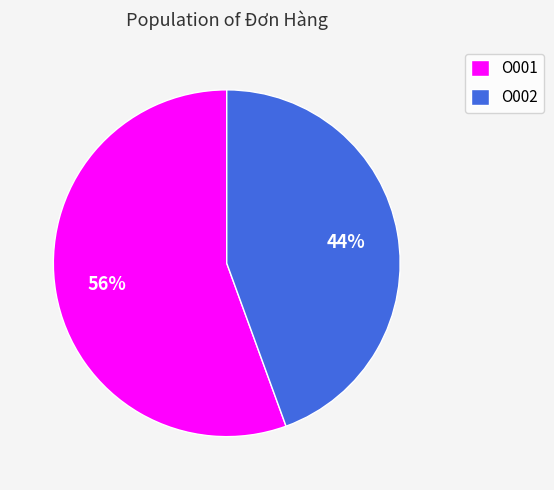

Between O001 and O002, which is larger?

O001